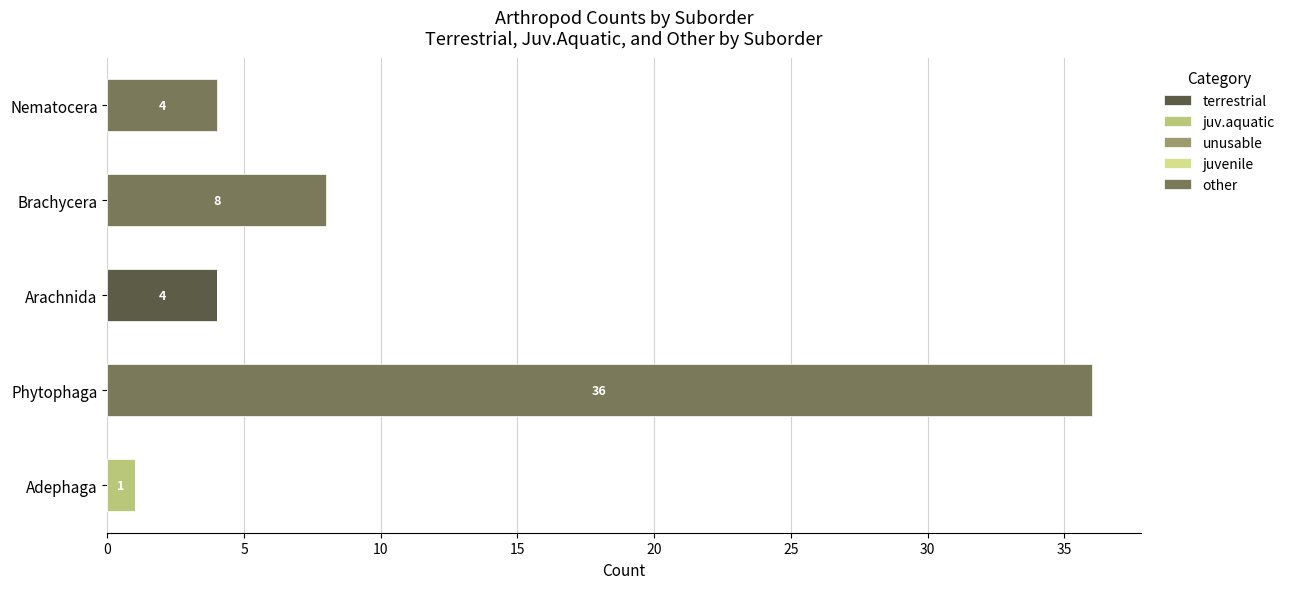

At which label does terrestrial reach its peak?

Arachnida